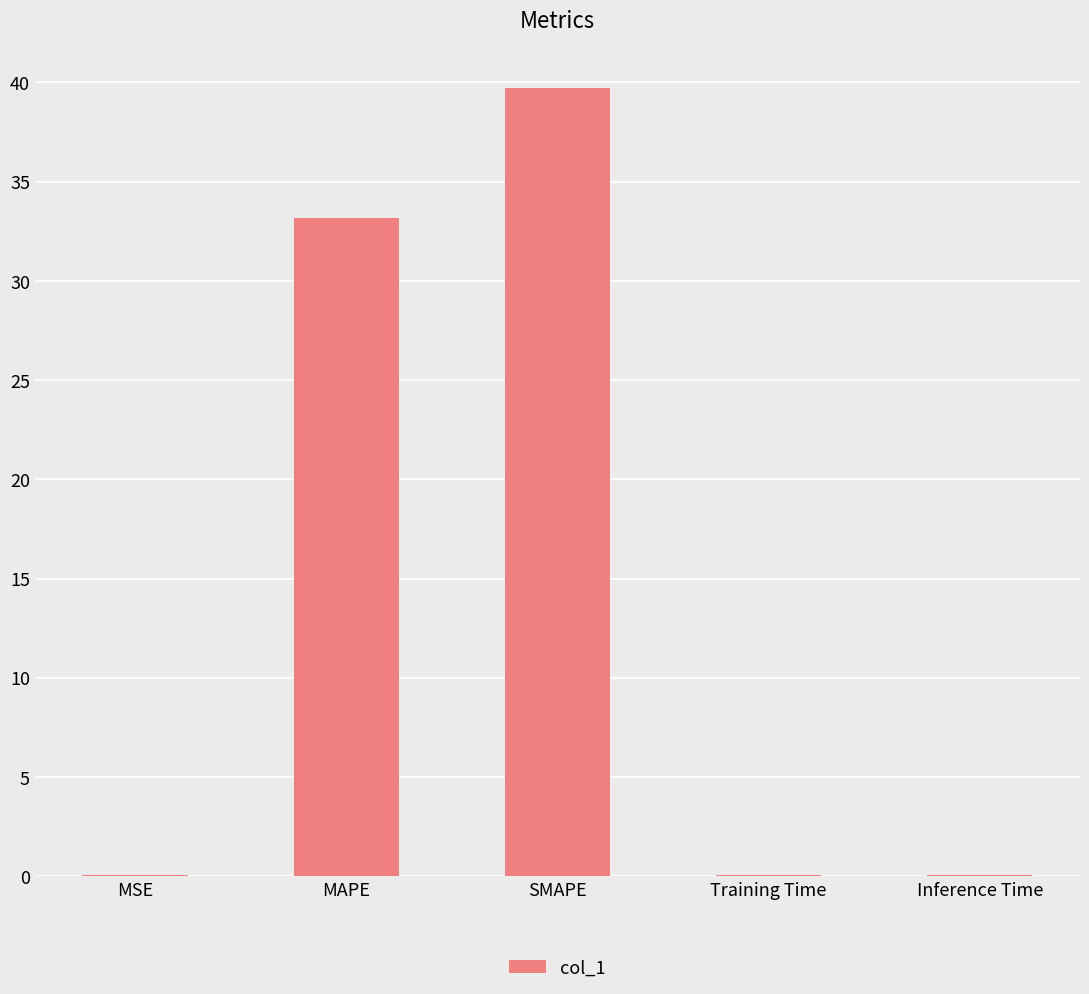

At which category does the chart reach its peak across all series?

SMAPE